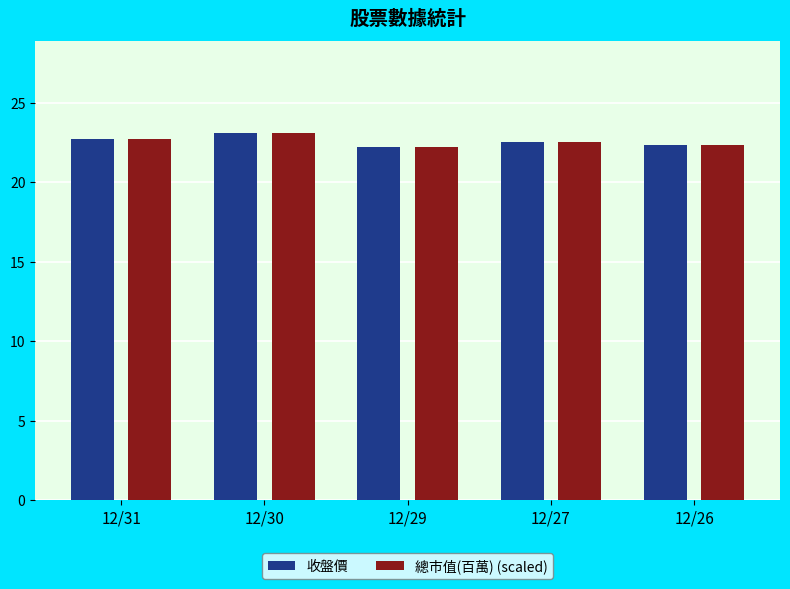

What is the value of the 收盤價 bar at the 3rd from the left?

22.2